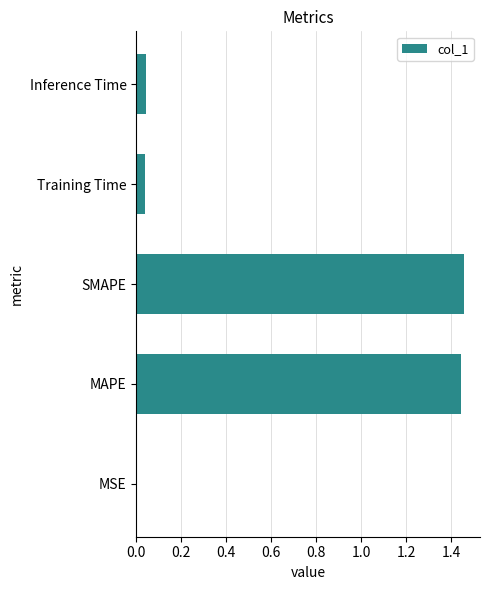

The value at Inference Time is 0.1. True or false?

False